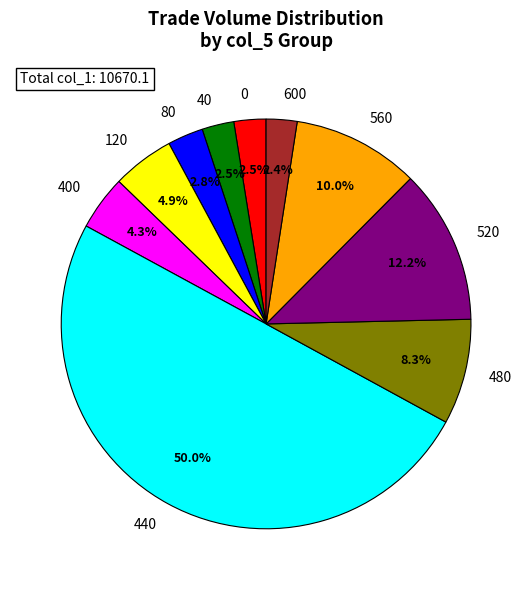

To the nearest percent, what is the difference between the largest and smallest slice percentages?

48%